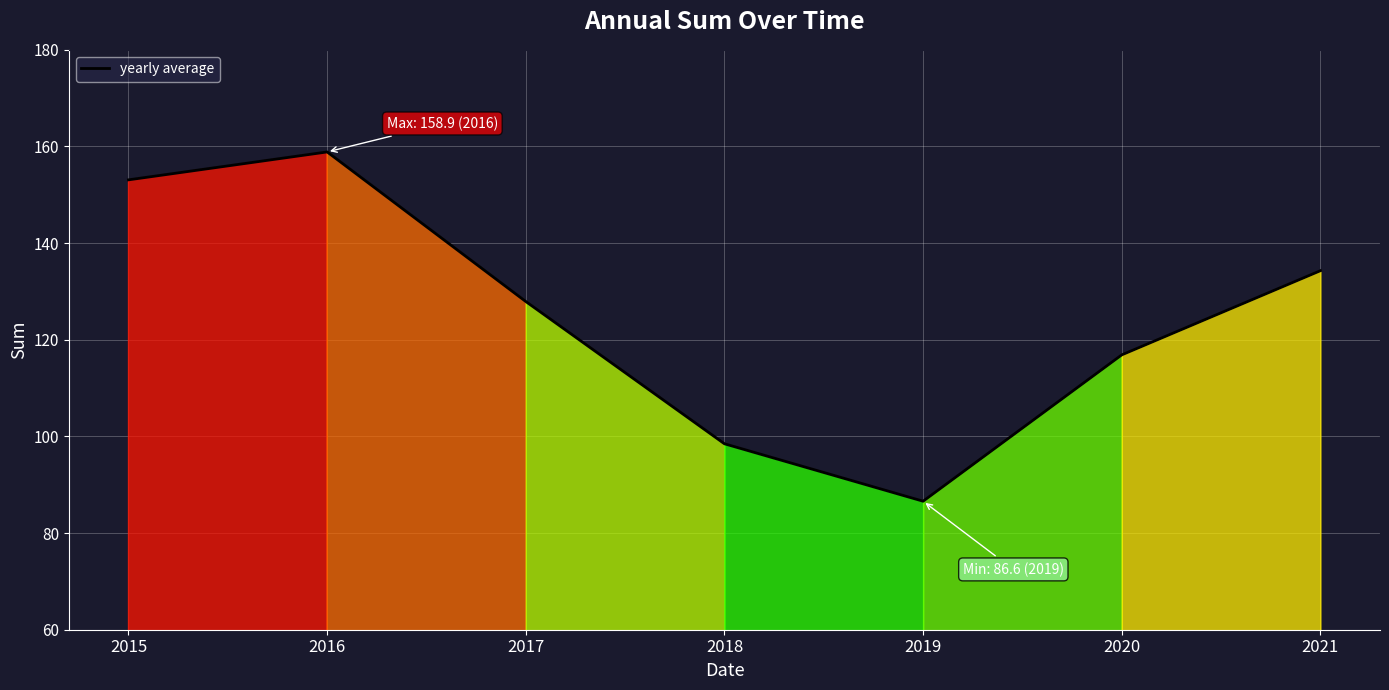

What value does the data have at 2020?

116.9